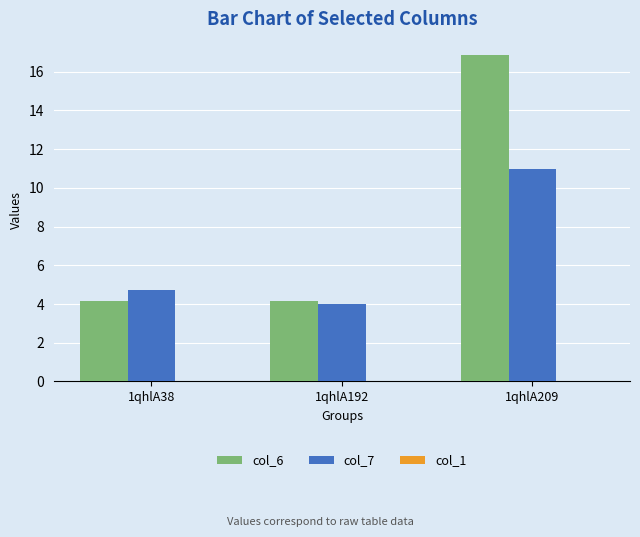

Does the chart contain any negative values?

No